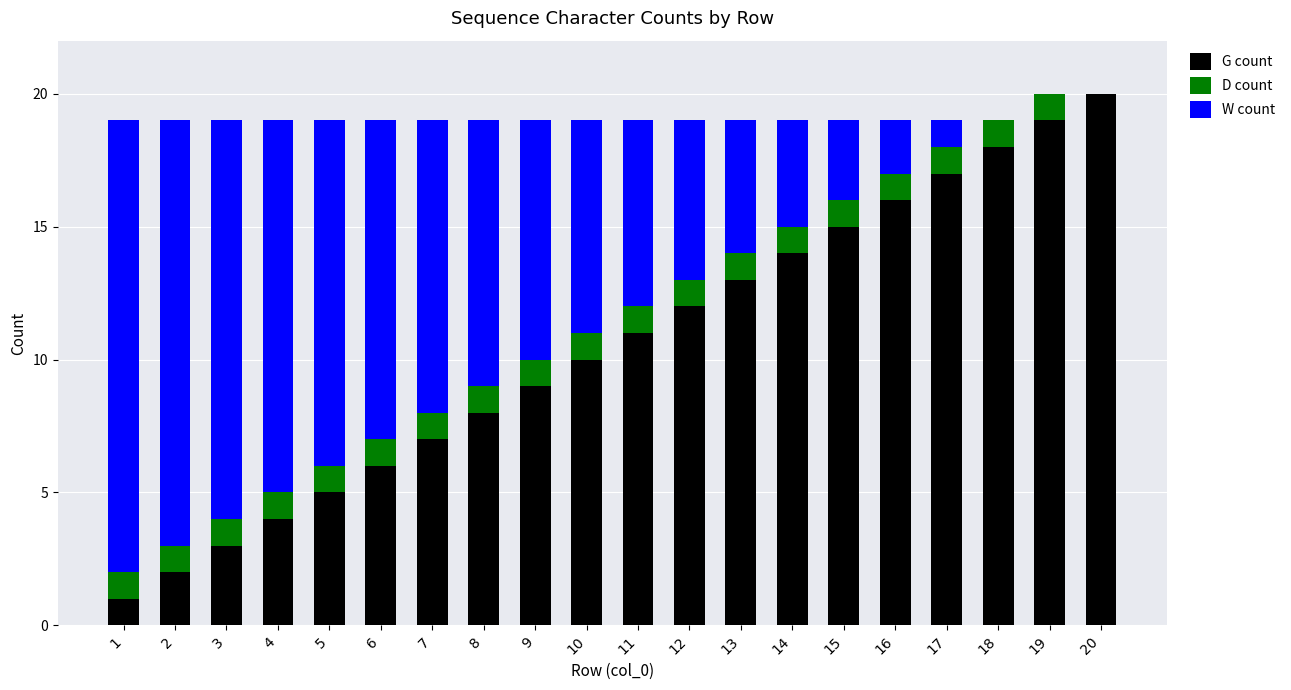

At which label does G count reach its peak?

20